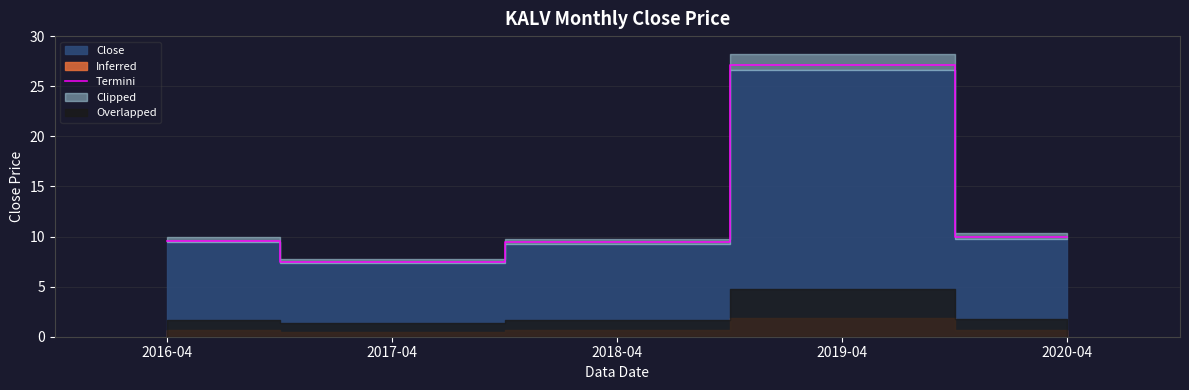

What is the value of the 1st point from the left?

9.6